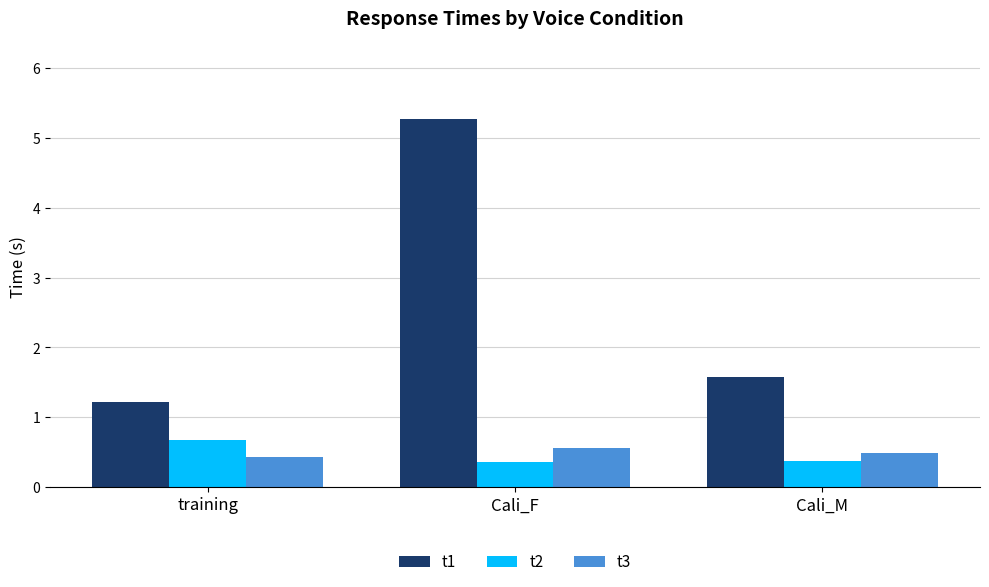

List the series in order of their peak value, lowest first.

t3, t2, t1